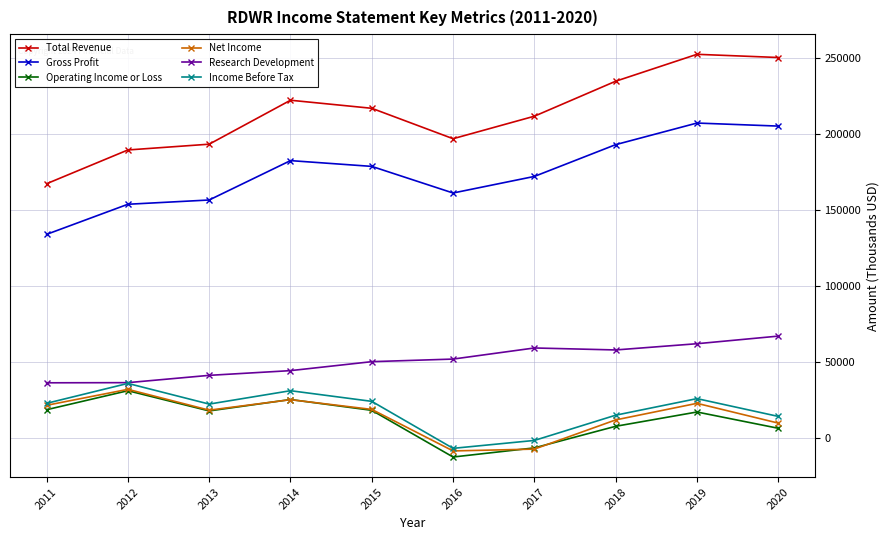

True or false: Total Revenue and Net Income intersect in this chart.

False